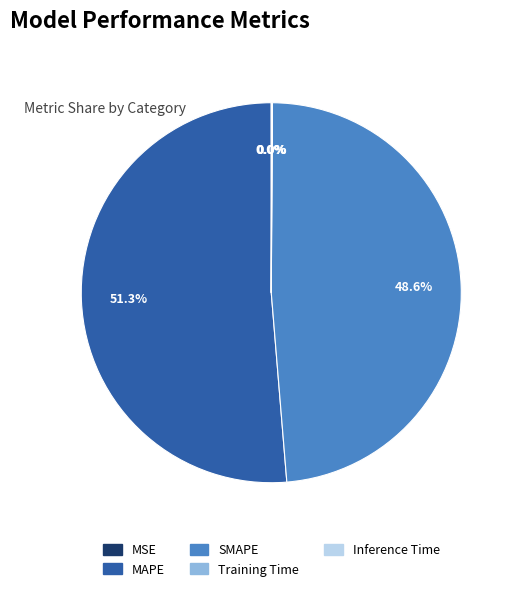

What percentage is the SMAPE slice, to the nearest percent?

49%